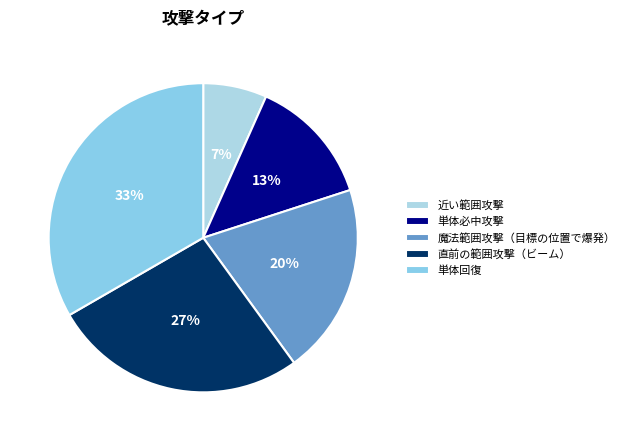

True or false: 単体回復 accounts for 41% of the total.

False